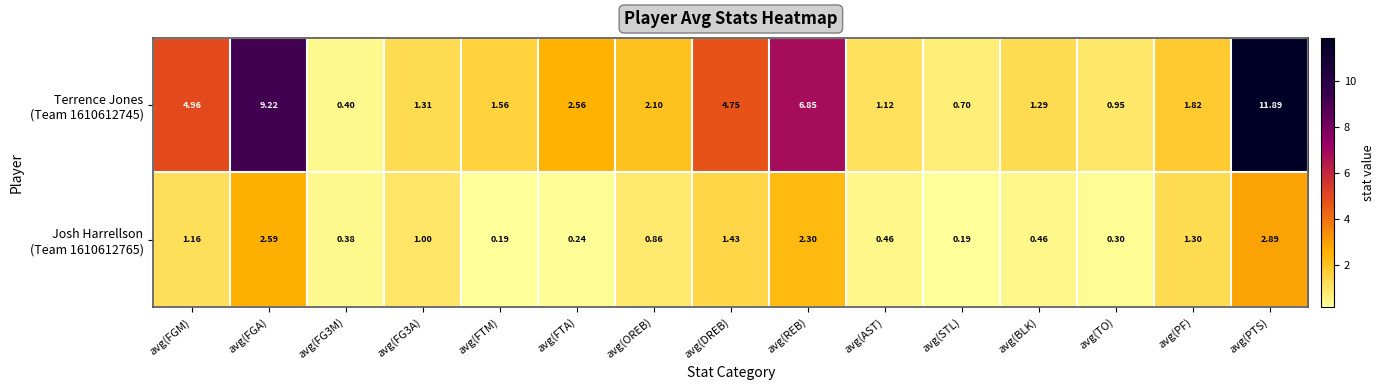

At which category does the chart reach its peak across all series?

avg(PTS)